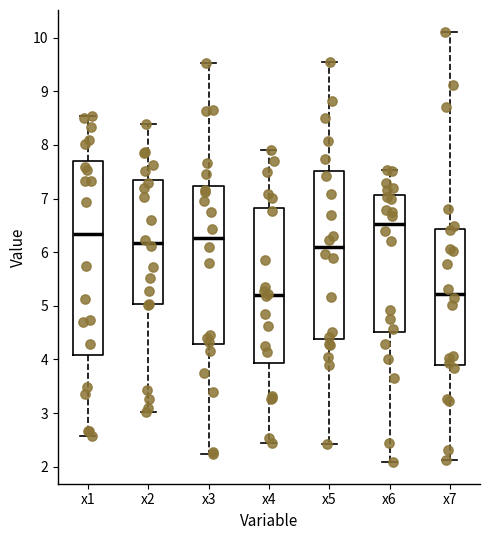

Where is the lower edge of the box for x1 on the y-axis? The values are not printed on the chart, so give them approximately, as read against the axis.

4.1